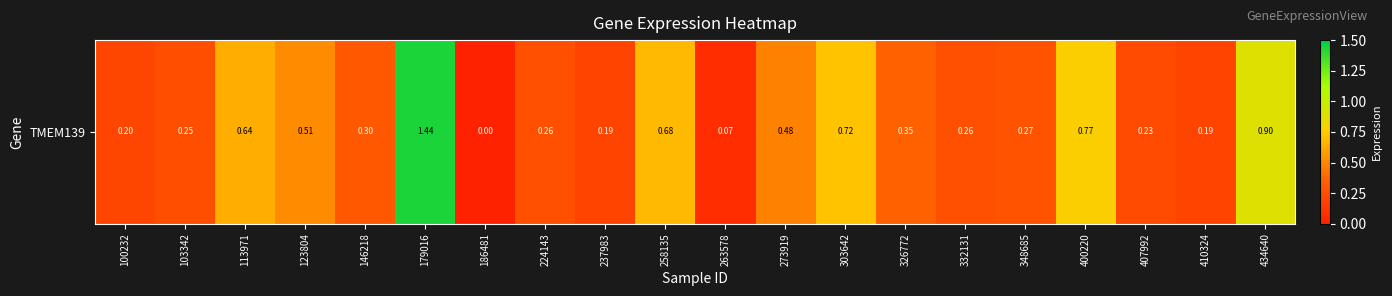

Which category has the highest value across all series?

179016